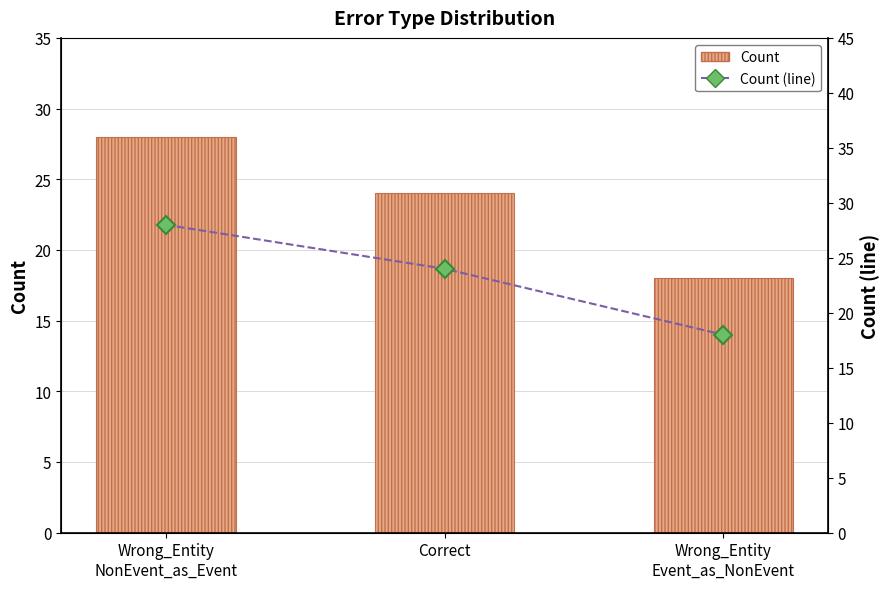

Is the value of Count (line) at Wrong_Entity
Event_as_NonEvent greater than the value of Count at Correct?

No